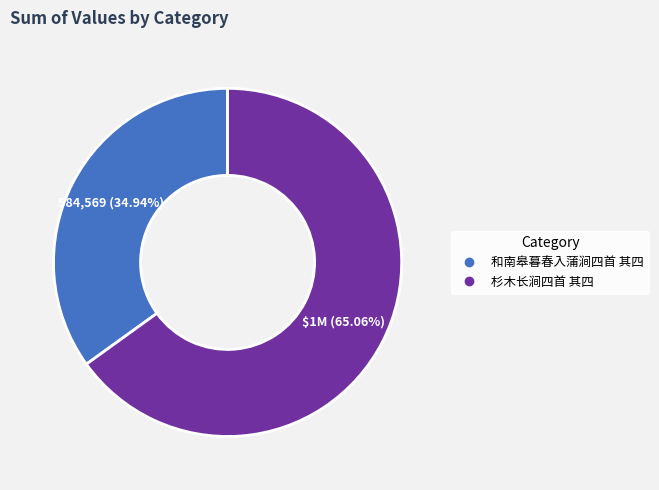

Does 和南皋暮春入蒲涧四首 其四 account for over 50% of the chart?

No